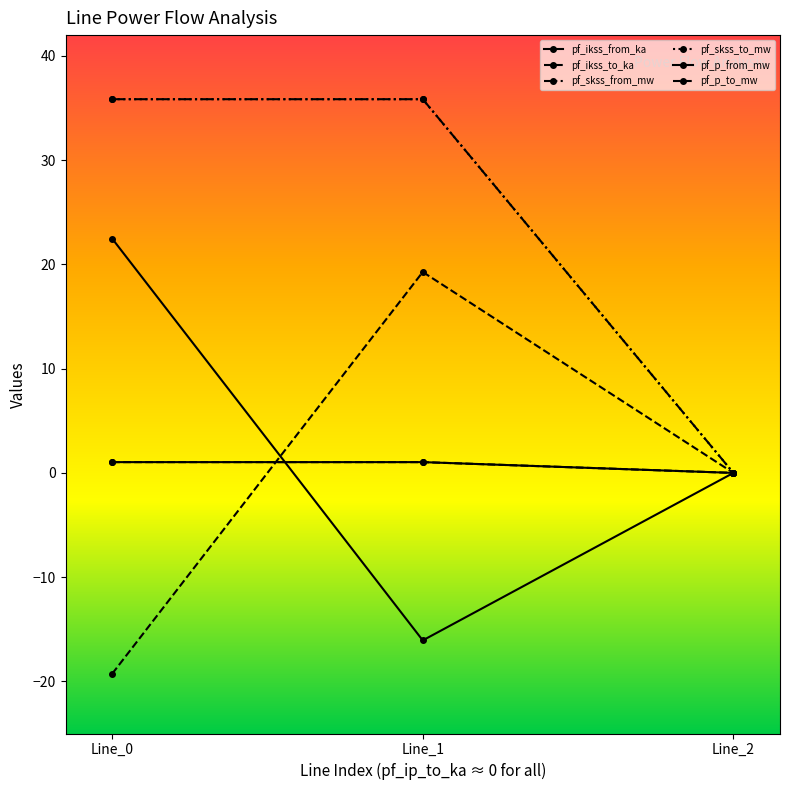

Is this an area chart (filled region under the line)?

No